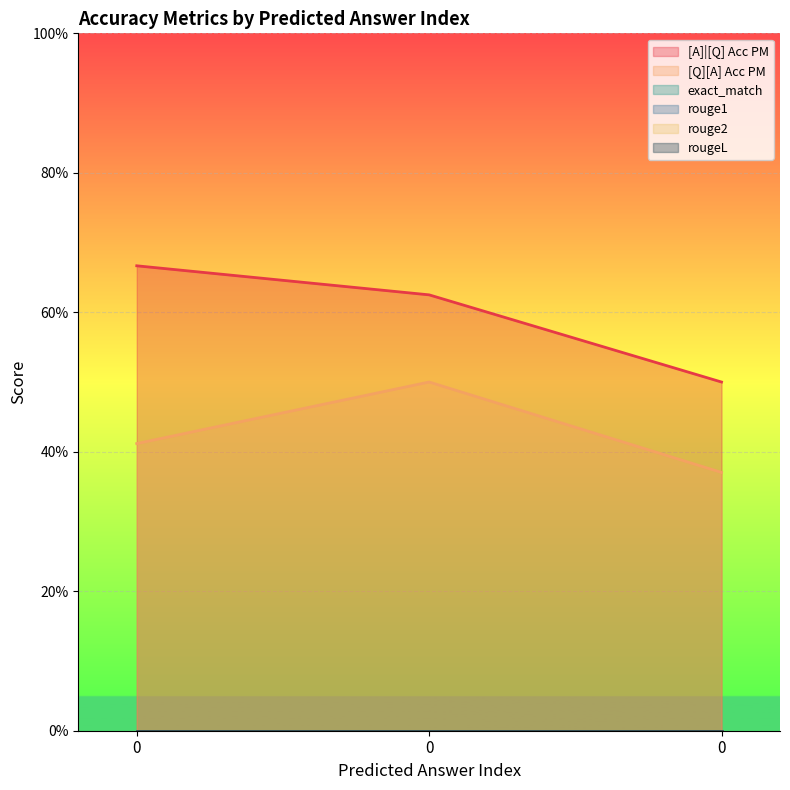

Rank the categories by [A]|[Q] Acc PM value from highest to lowest.

0, 0, 0